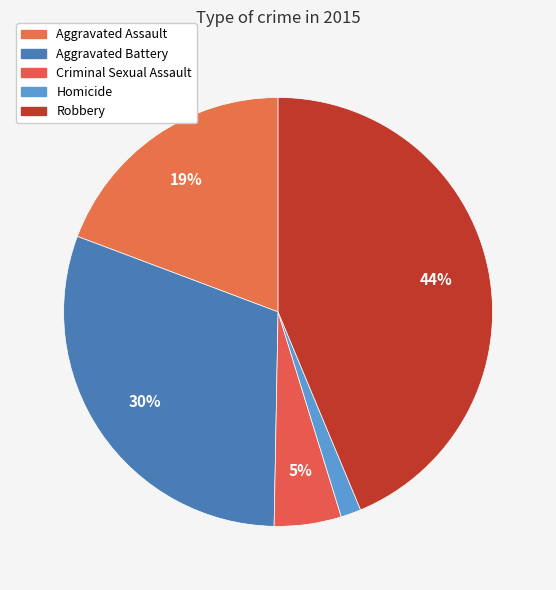

Which has a higher value, Aggravated Battery or Aggravated Assault?

Aggravated Battery